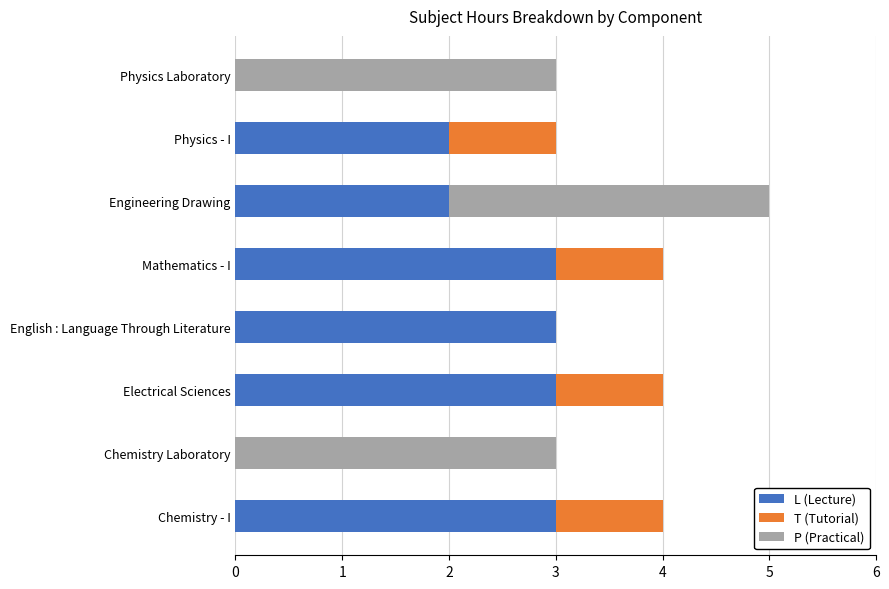

At which category is the sum across all series the highest?

Engineering Drawing